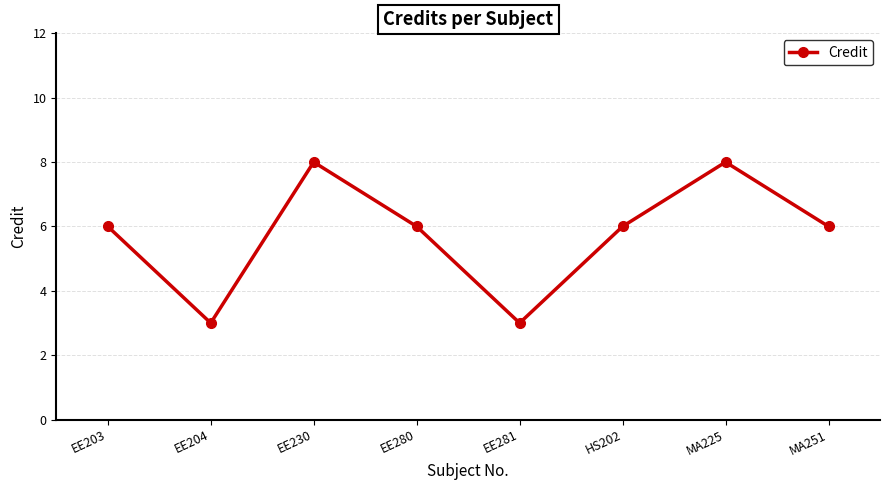

What is the label of the 8th point from the left?

MA251